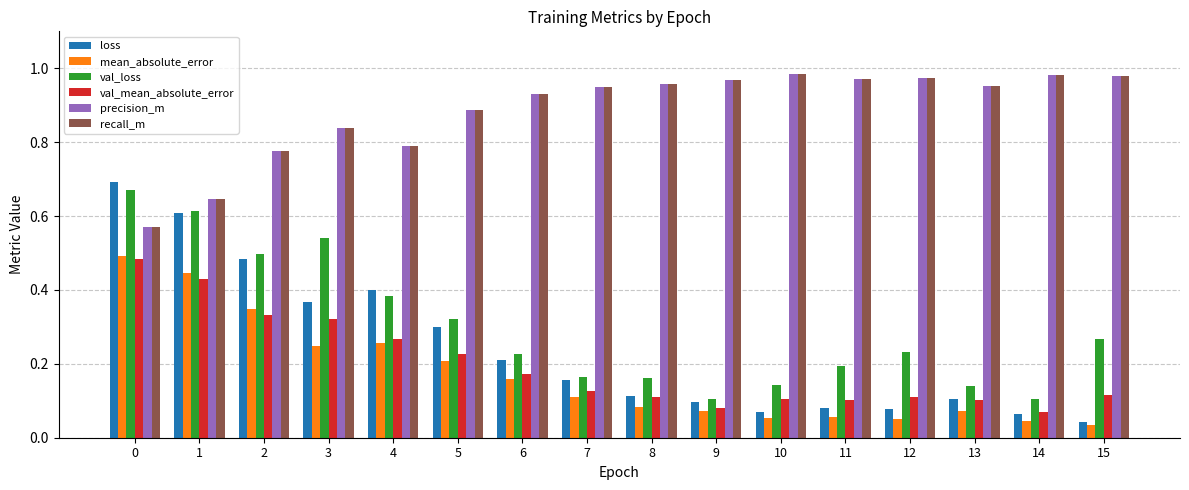

What is the sum of all mean_absolute_error values?

2.7